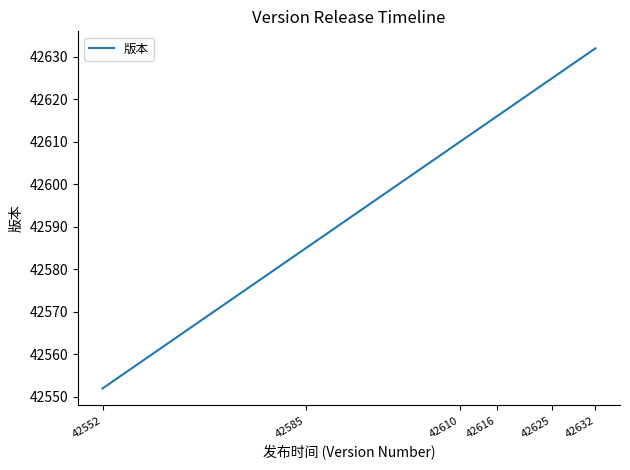

How many values are below 42616?

3